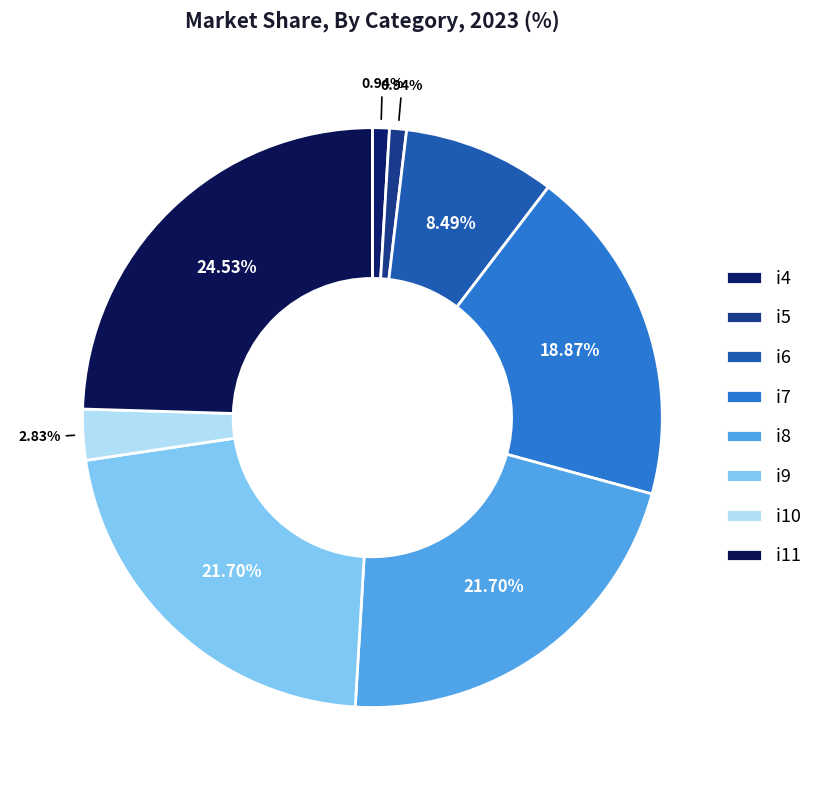

Count the number of slices in the pie.

8